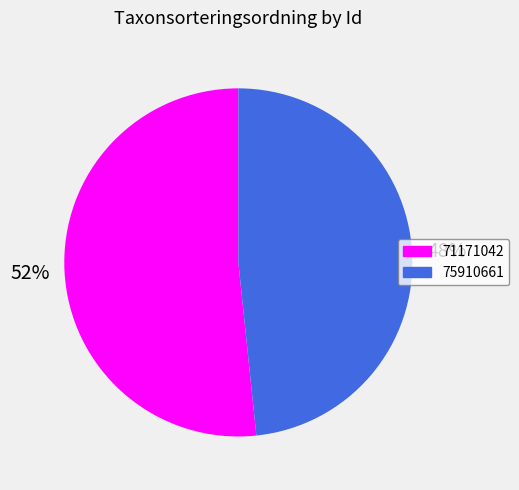

What is the smallest slice in the pie chart?

75910661